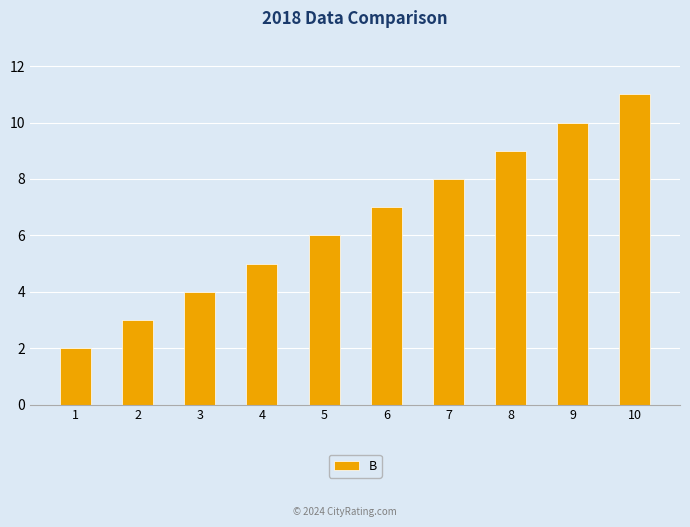

Reading right to left, transcribe all the data shown in this chart.

11	10	9	8	7	6	5	4	3	2